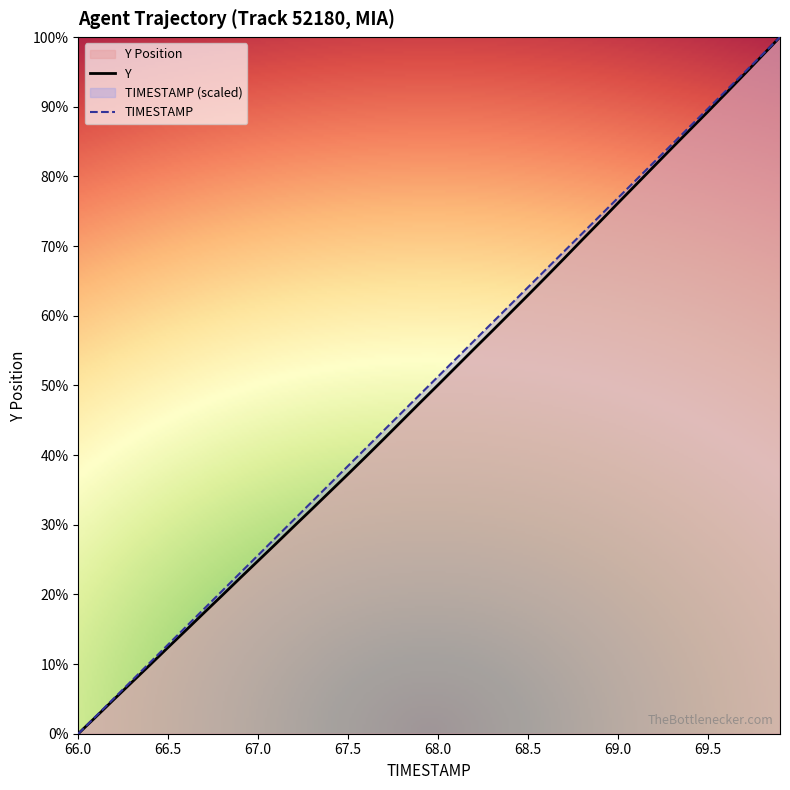

What position from the right is 68.9?

11